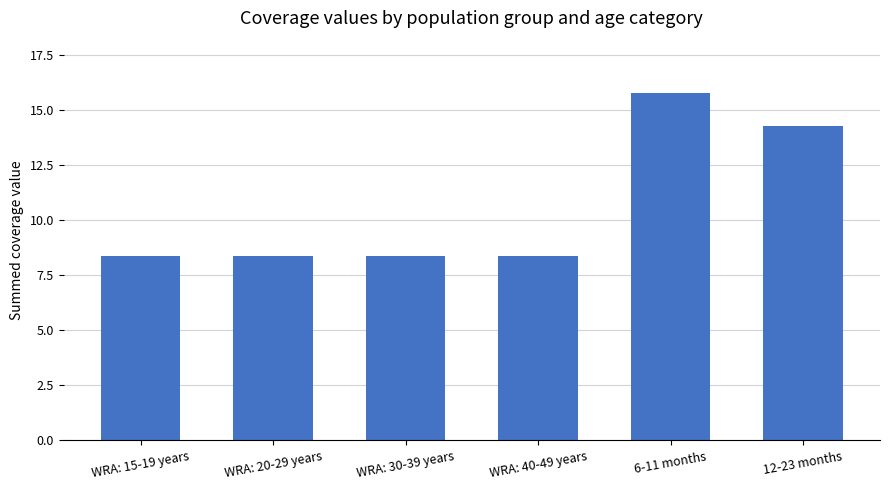

Between WRA: 40-49 years and 12-23 months, which is larger?

12-23 months